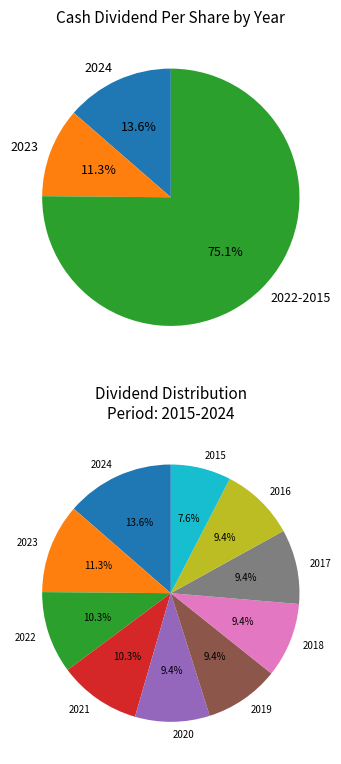

What is the change in value from 2022 to 2016?

-1.0